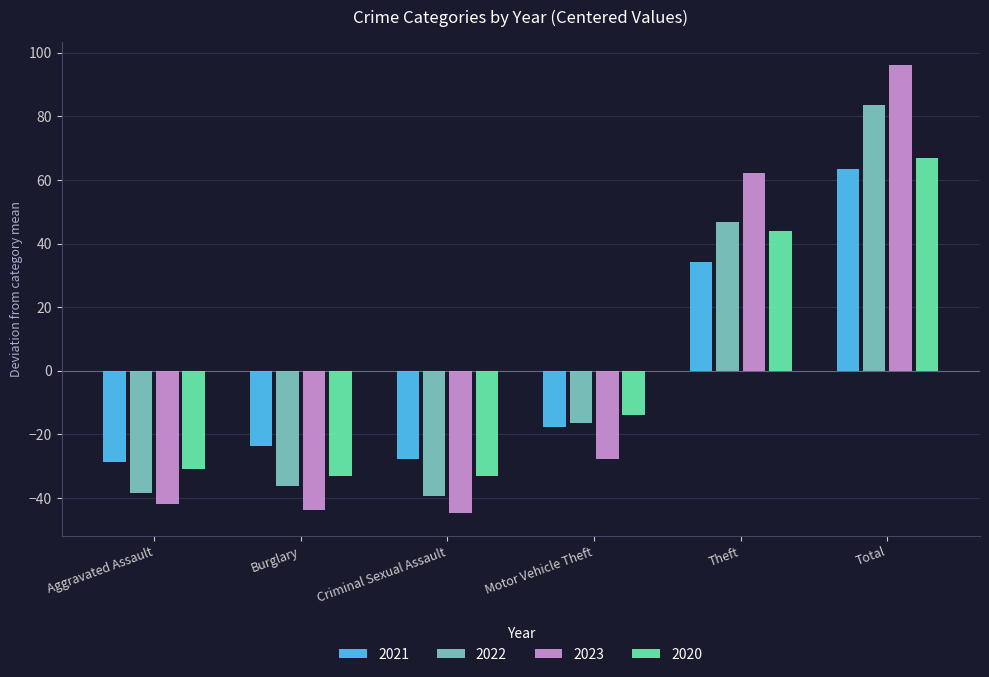

Are the bars horizontal?

No